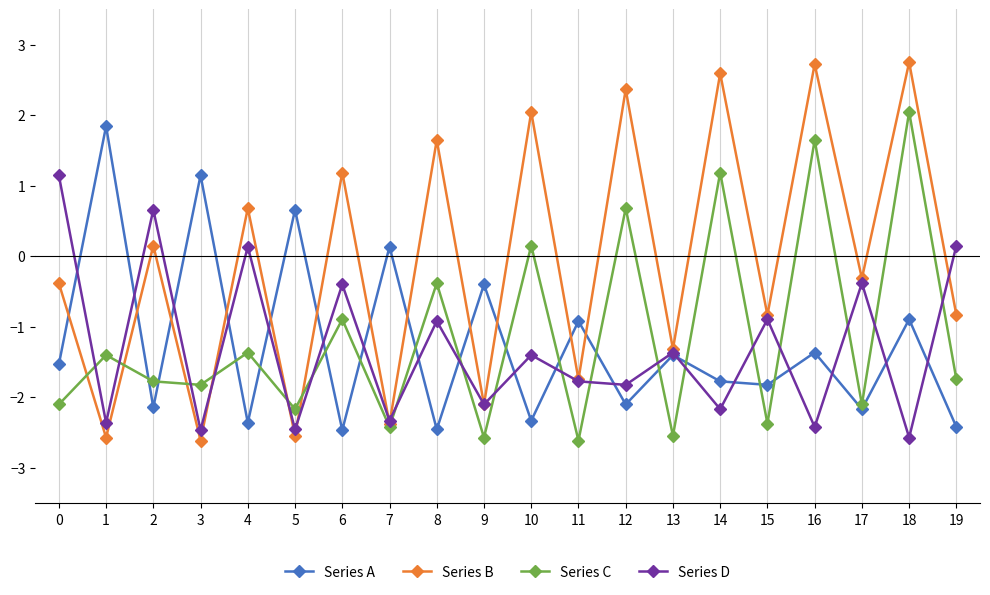

How many data points in Series B are above 0?

9